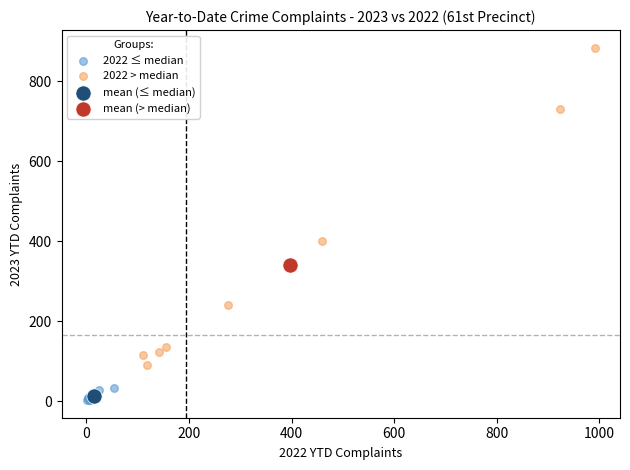

What are all the series names shown in the legend?

2022 ≤ median, 2022 > median, mean (≤ median), mean (> median)